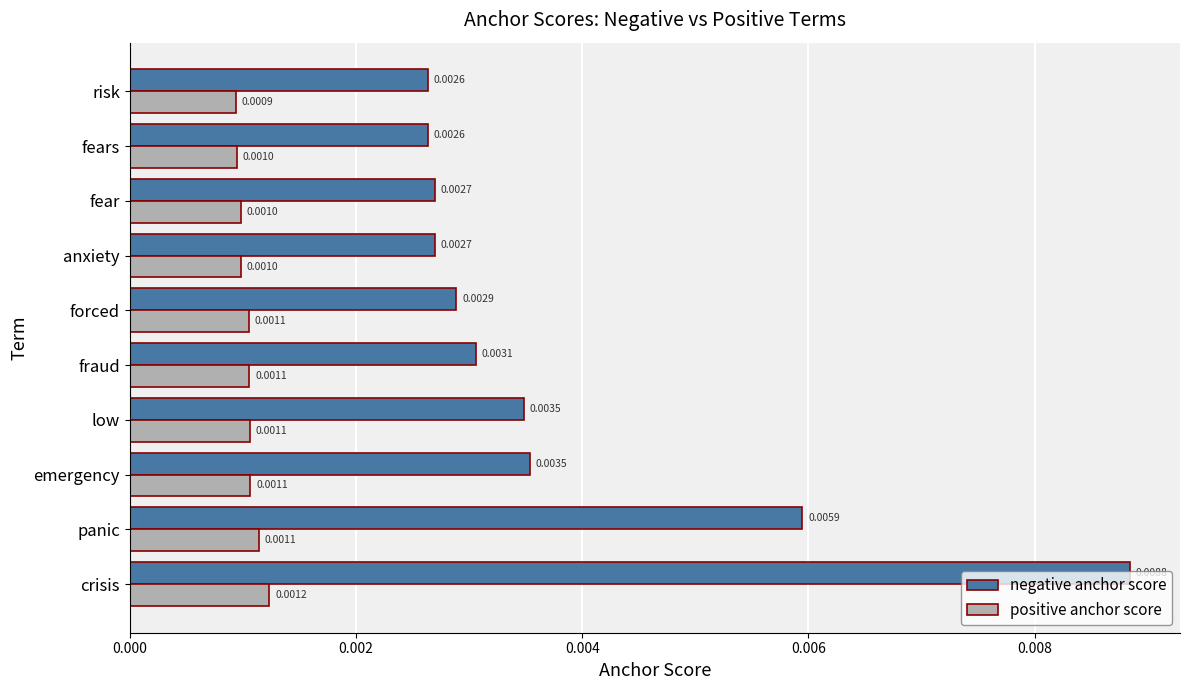

At which category is the sum across all series the highest?

crisis